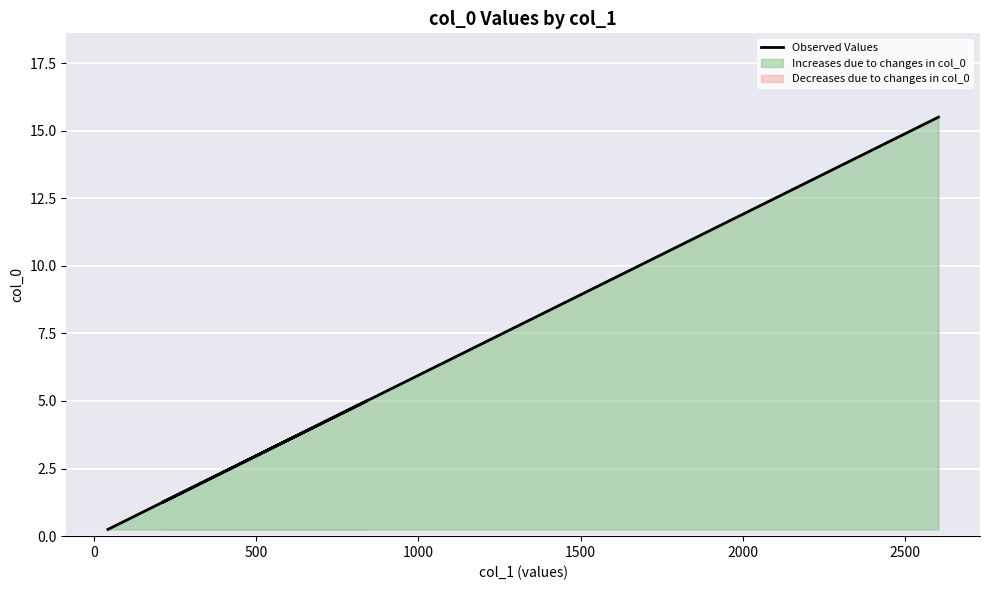

What is the smallest value displayed?

0.2